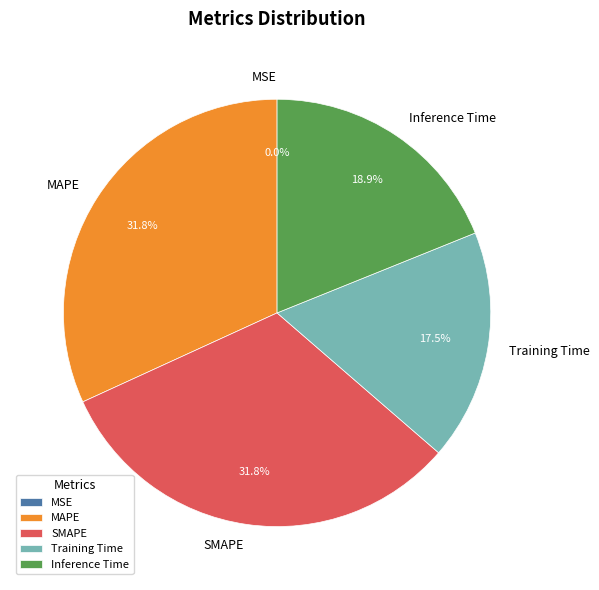

Is there any slice that represents more than half of the pie?

No